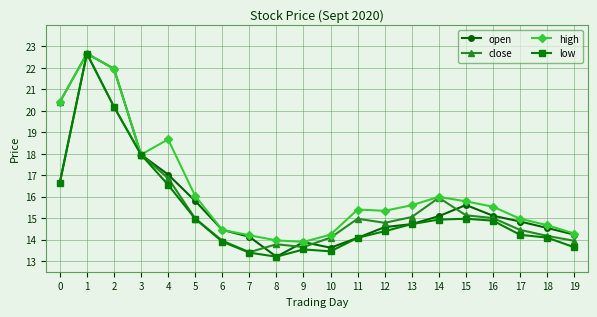

In open, how many points are lower than both neighbors (excluding endpoints)?

2